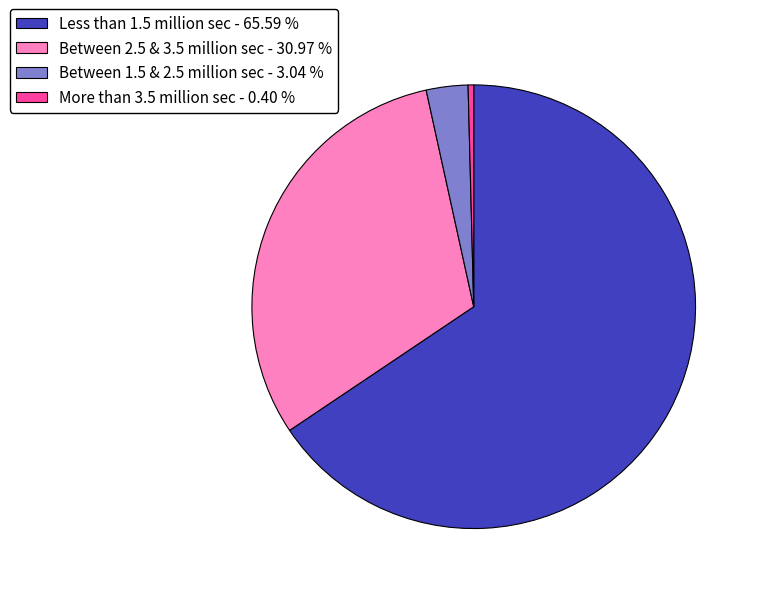

What is the ratio of the value at Less than 1.5 million sec - 65.59 % to the value at Between 2.5 & 3.5 million sec - 30.97 %?

2.1